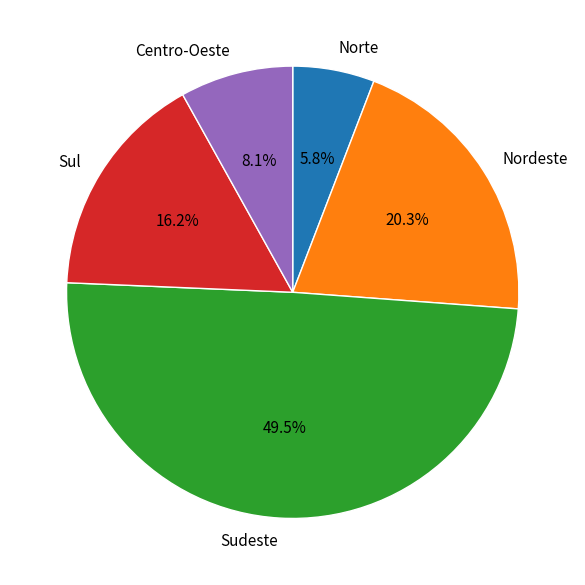

How many slices are in this pie chart?

5